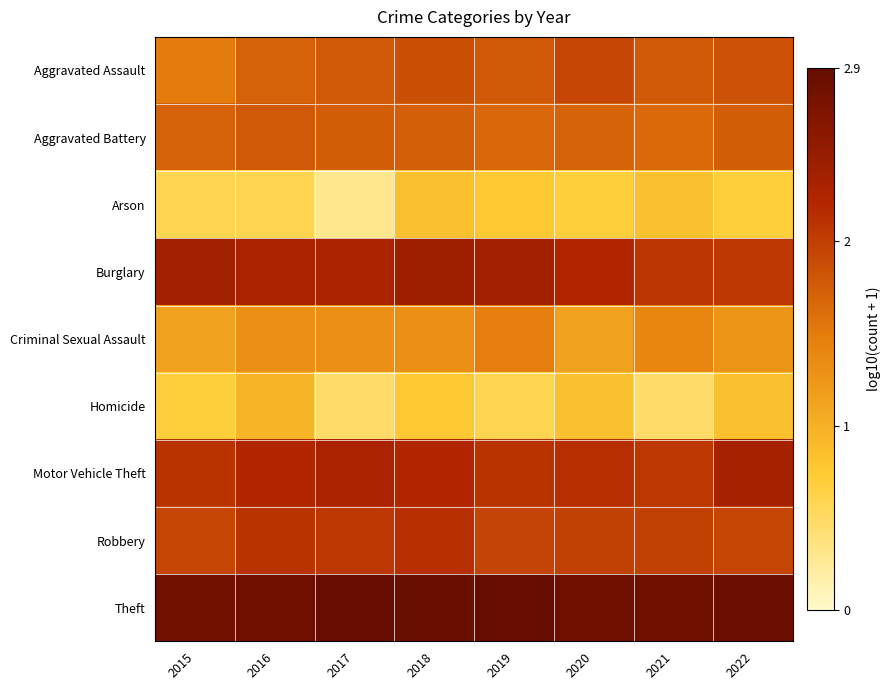

Count the number of data series in this chart.

9